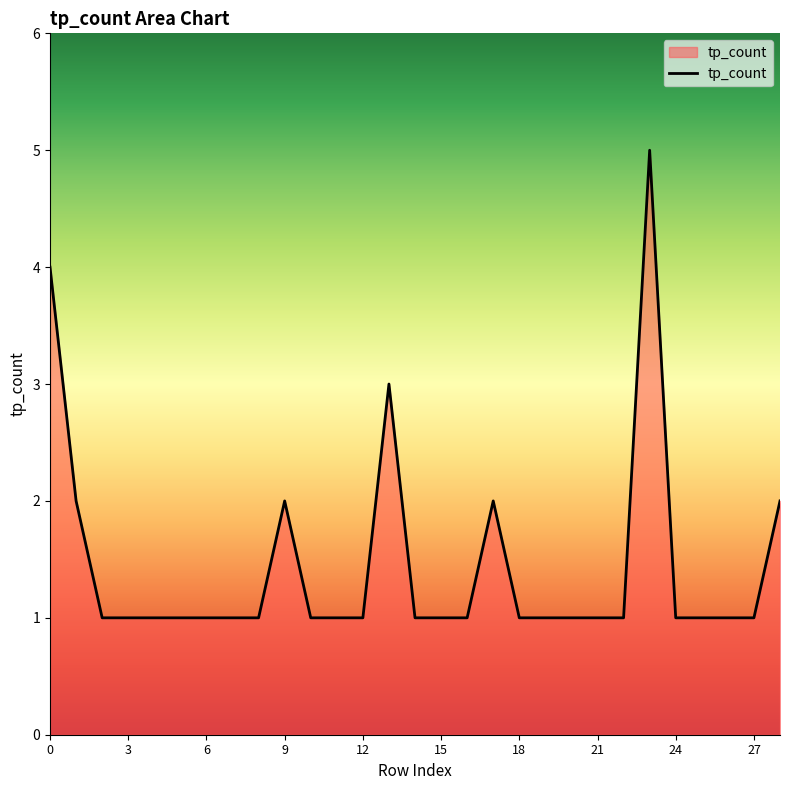

Does the chart display data point markers on the line(s)?

No